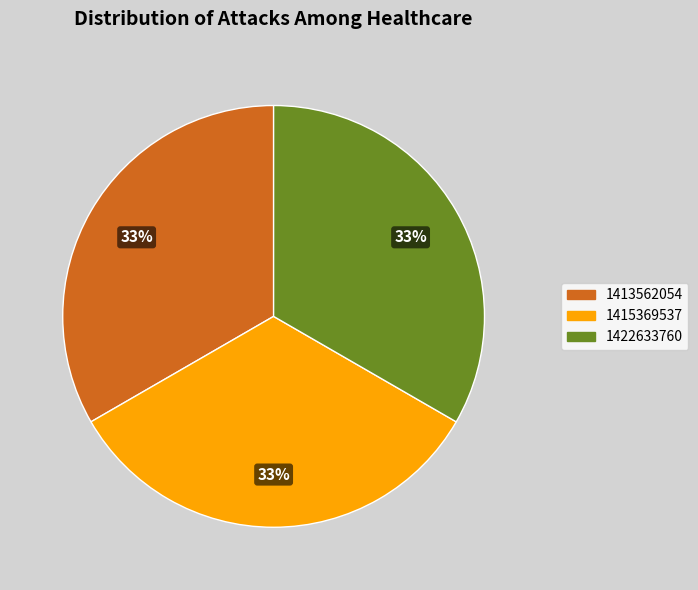

The 1413562054 slice represents 1% of the pie. True or false?

False